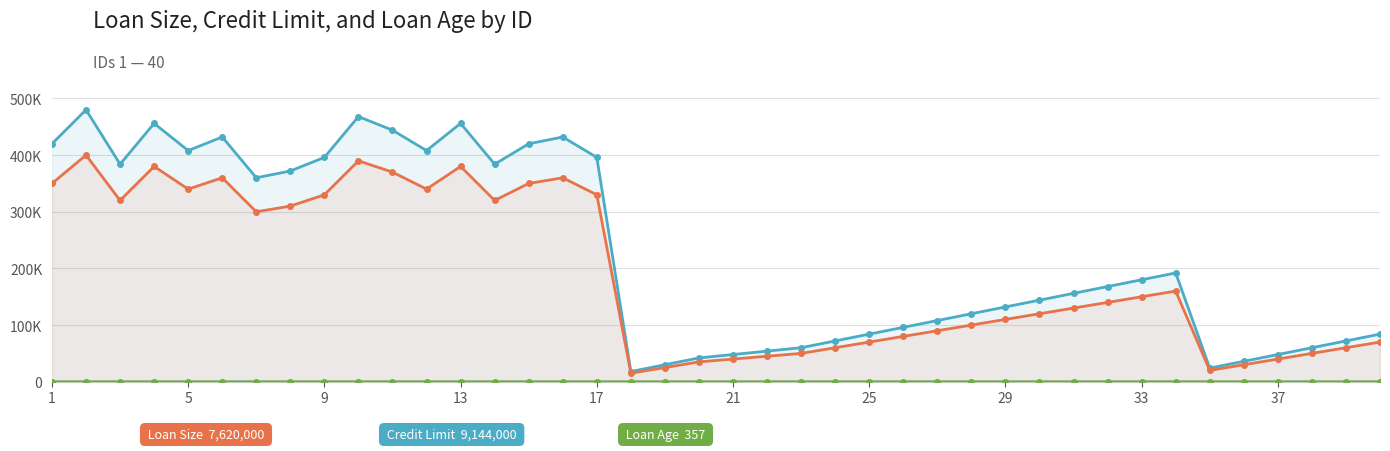

Is the value of Credit Limit at 33 greater than the value of Loan Age at 31?

Yes